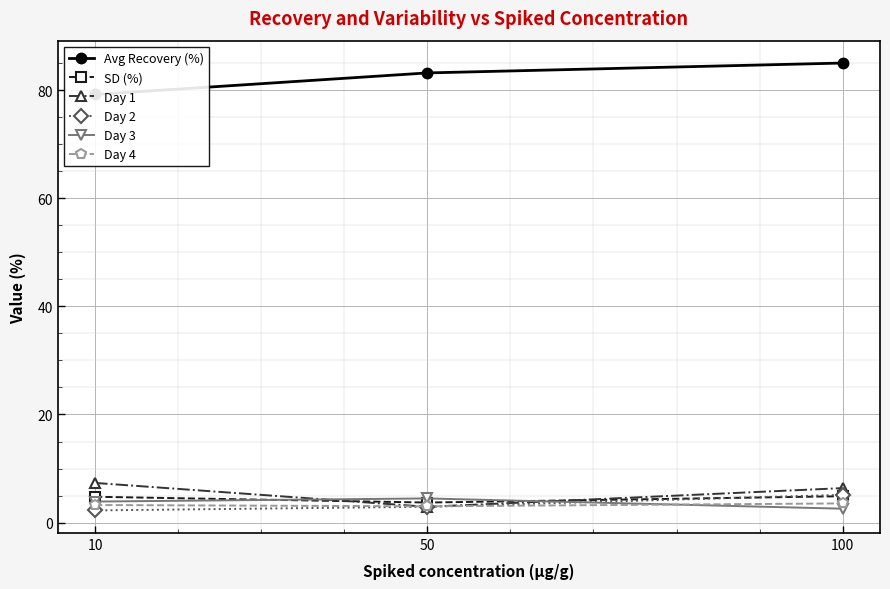

At 10, list the series in order from smallest to largest.

Day 2, Day 4, Day 3, SD (%), Day 1, Avg Recovery (%)